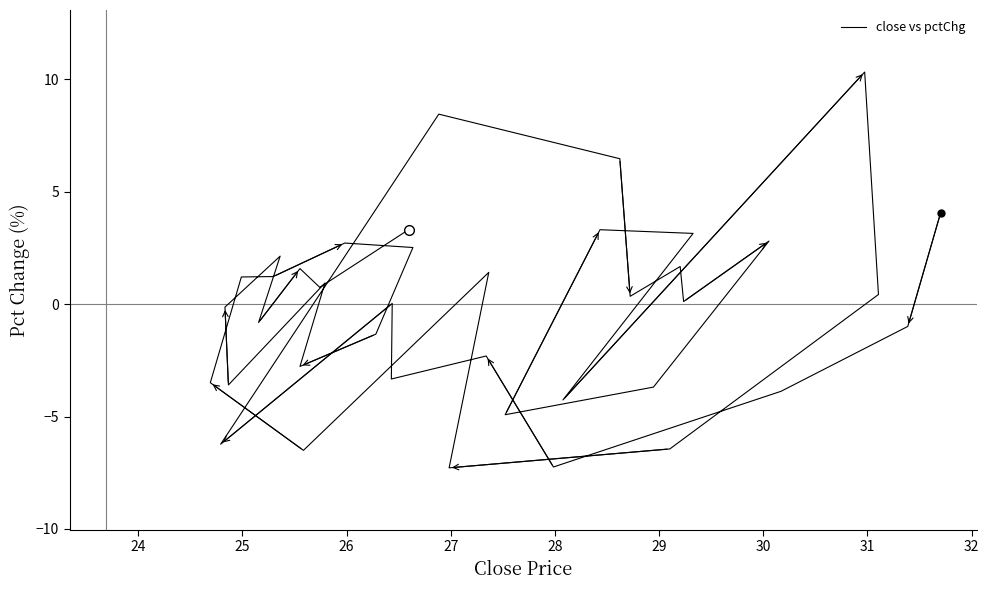

What is the average value?

-0.3